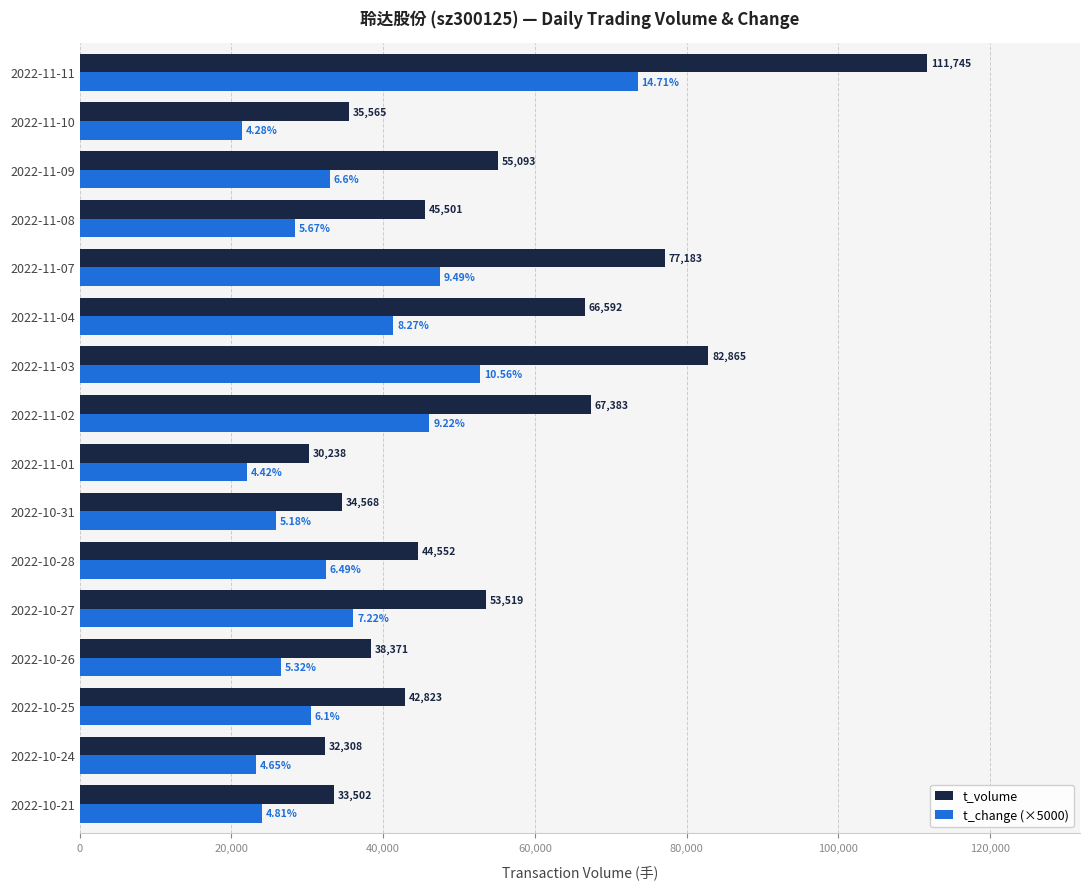

What is the smallest value displayed?

21400.0